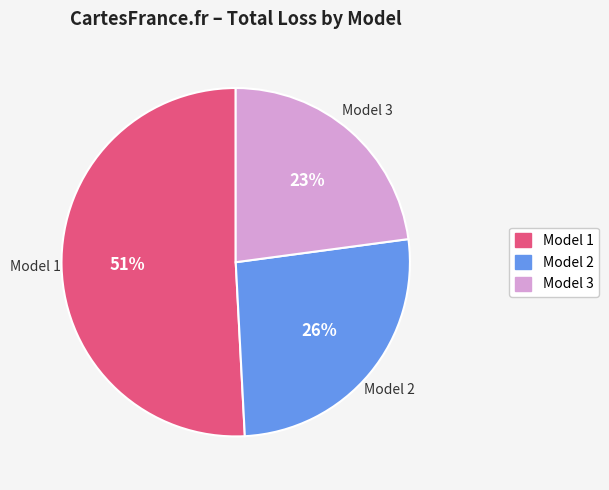

What is the smallest slice in the pie chart?

Model 3